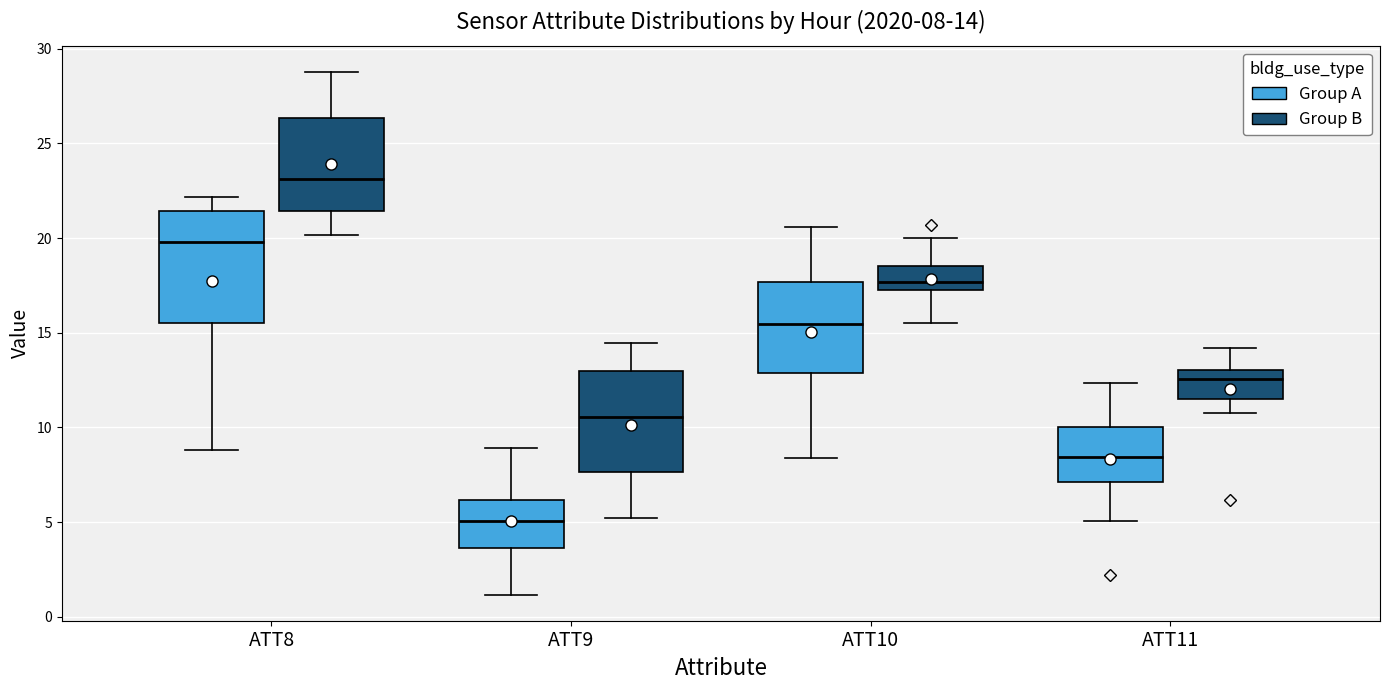

Which box's median line is the highest?

ATT8 (Group B)